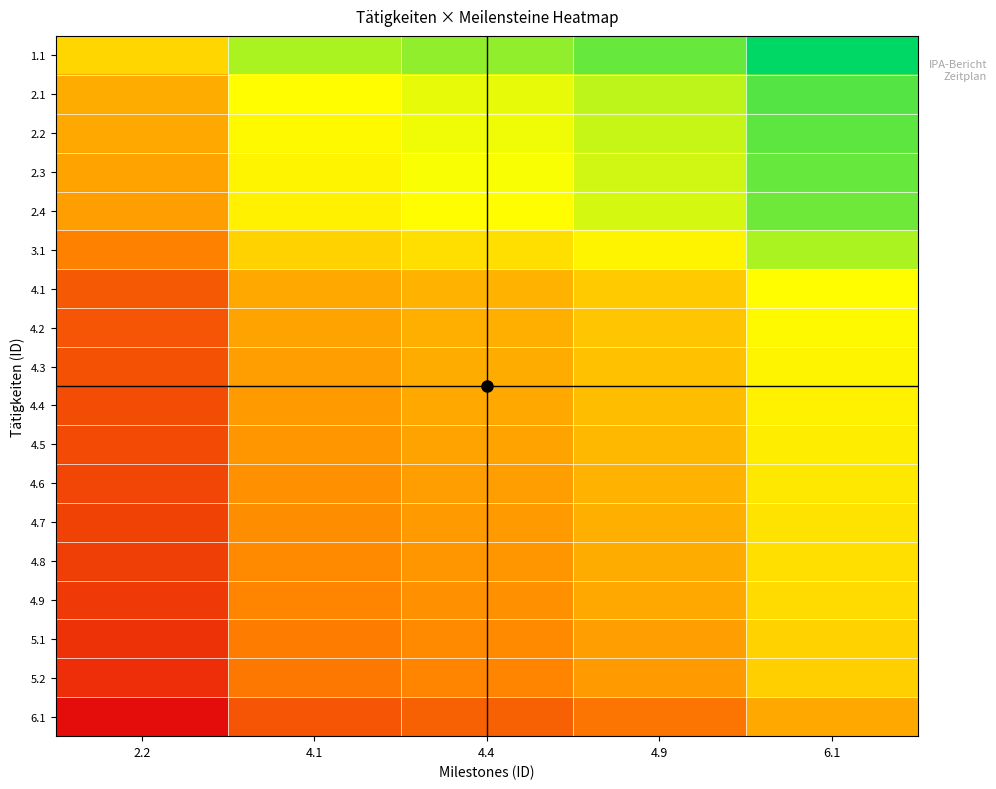

What is the maximum value shown in the chart?

1.0